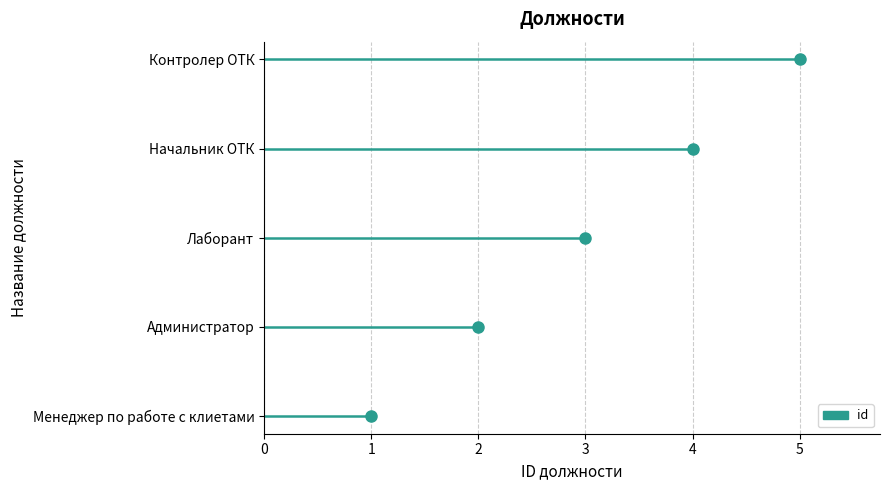

The value at Начальник ОТК is 4. True or false?

True